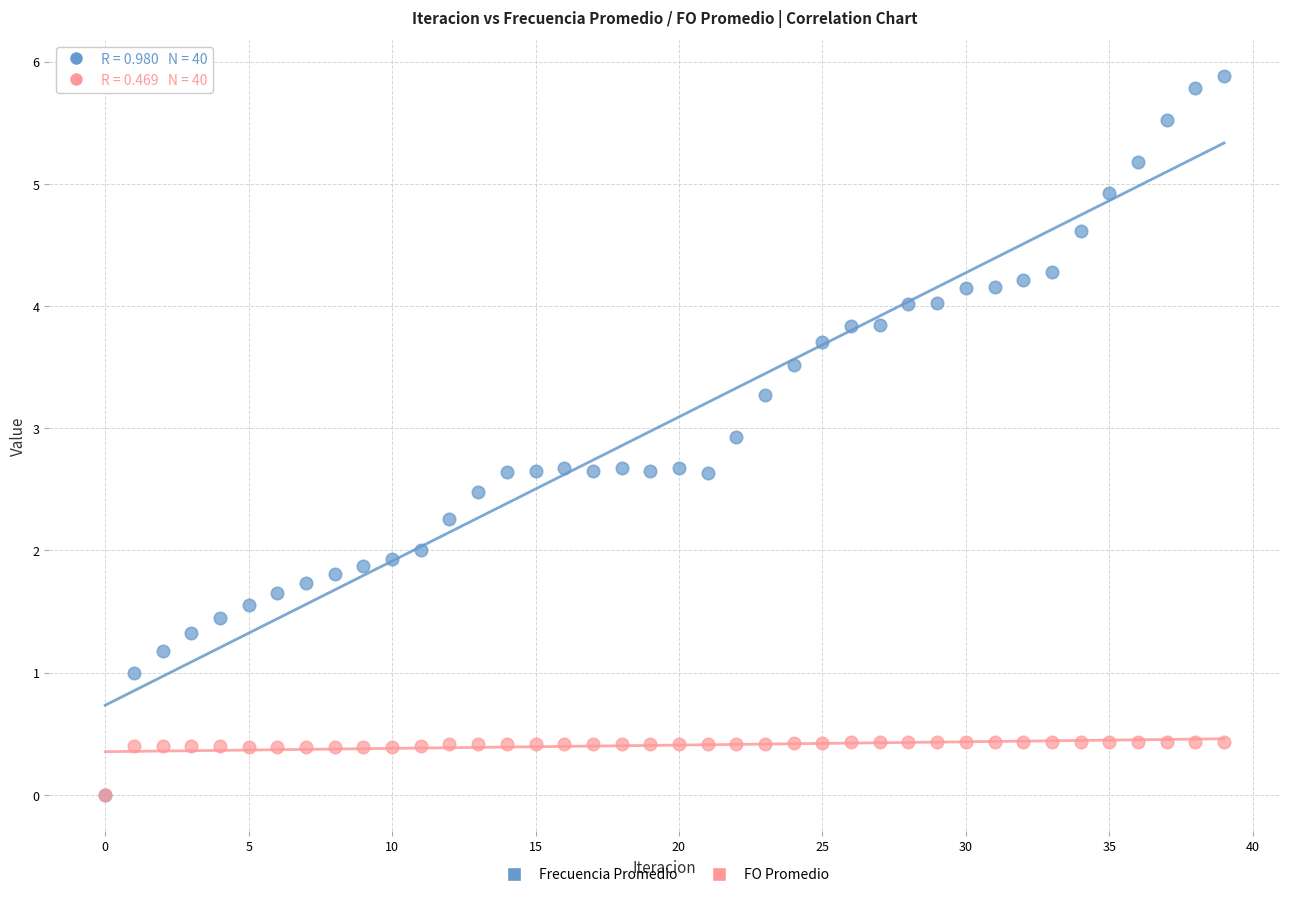

What are all the series names shown in the legend?

Frecuencia Promedio, FO Promedio